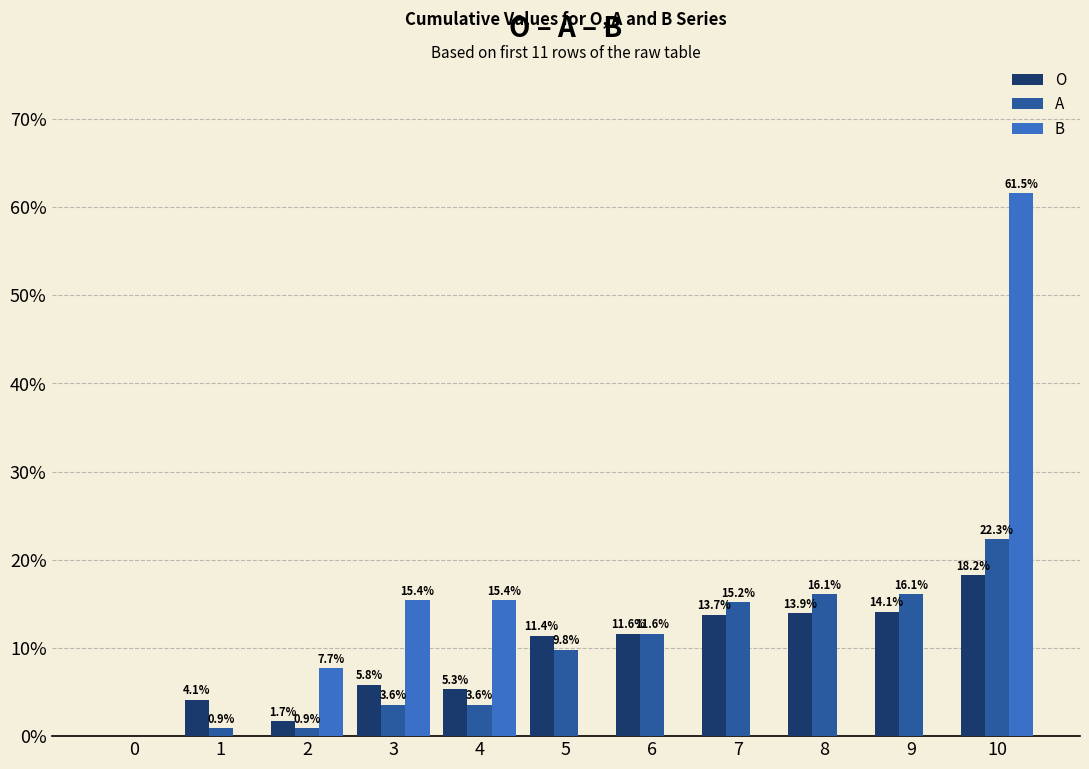

How many groups of bars are there?

11